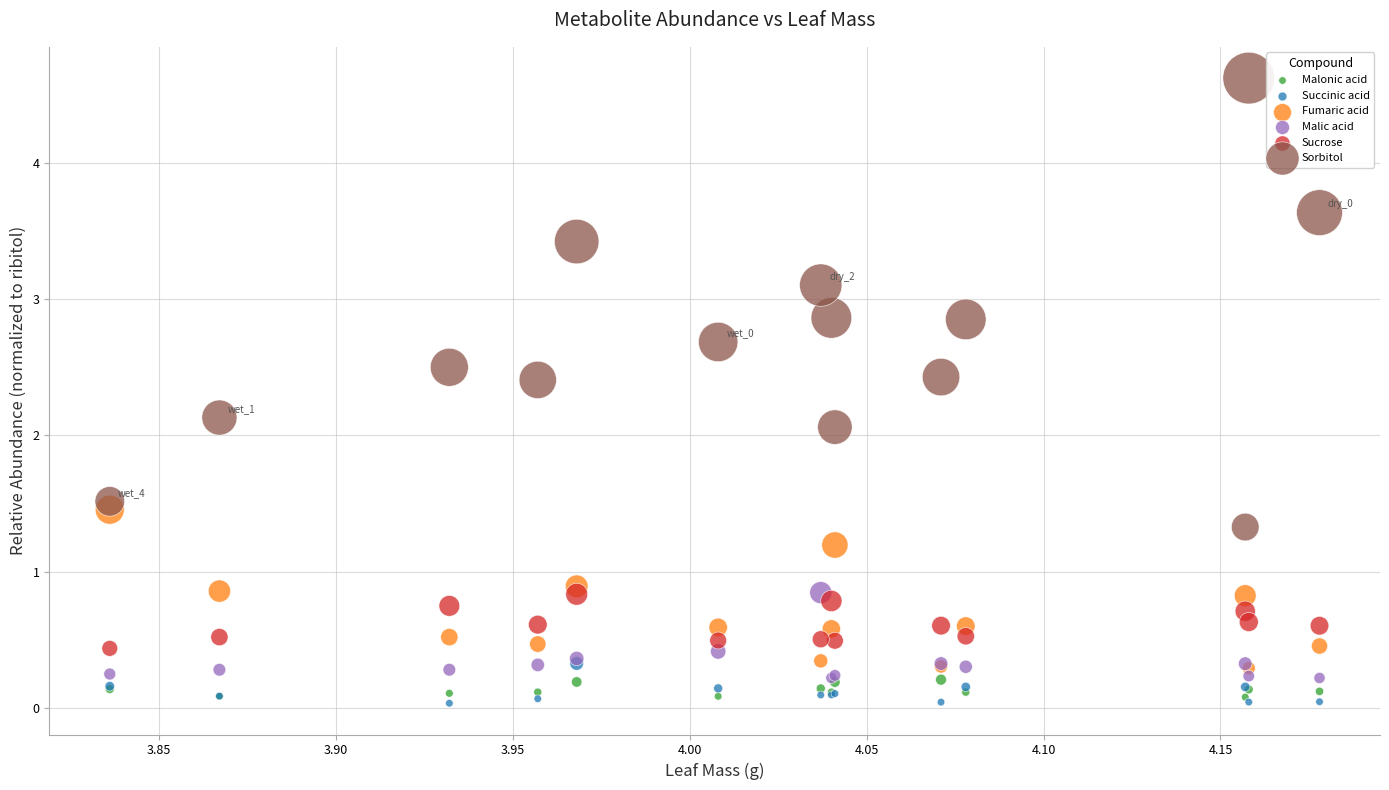

In the Sorbitol series, what Y value is closest to 2?

2.1